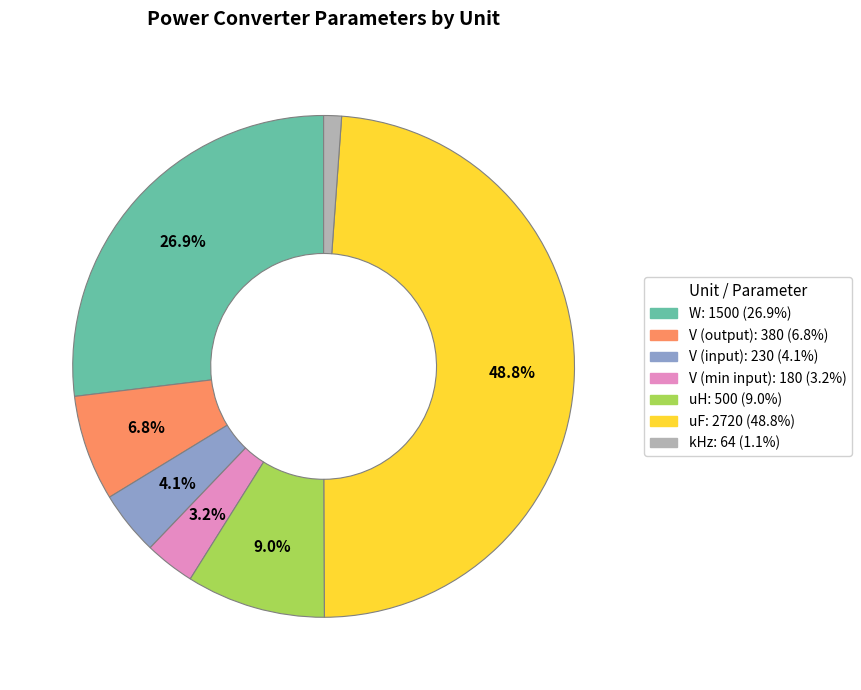

Which category has the biggest portion of the pie?

uF